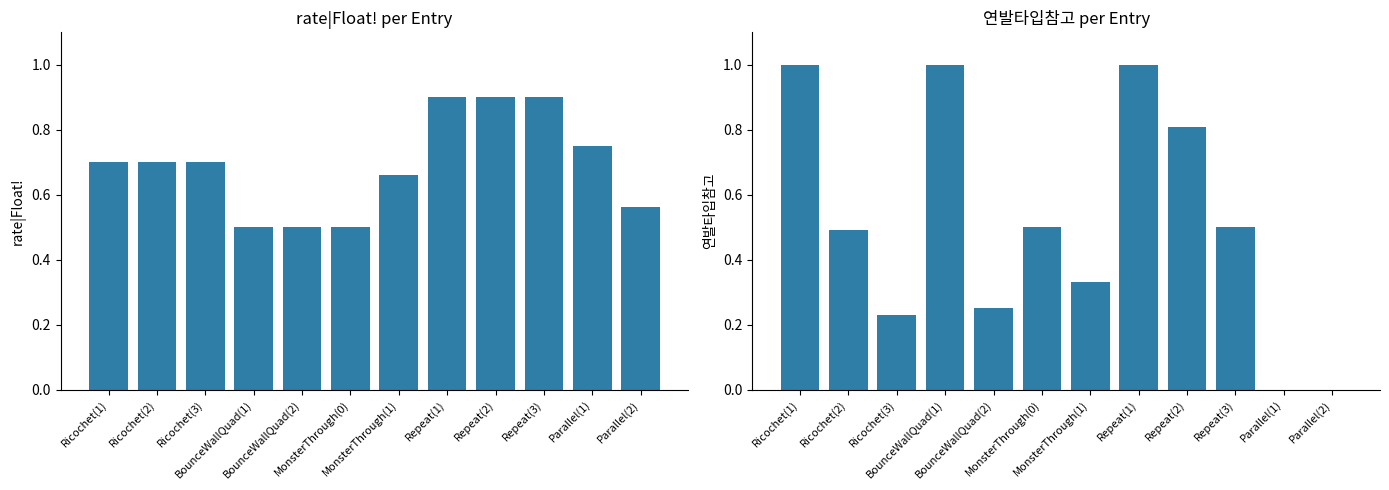

What is the average value of the 연발타입참고 series?

0.5